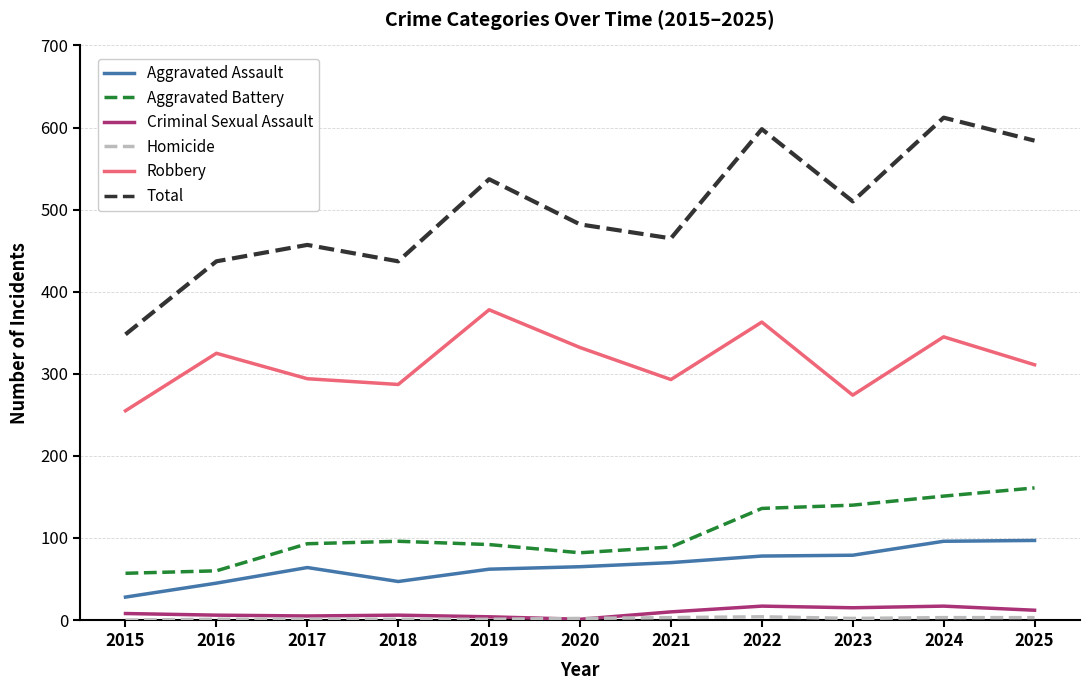

What is the sum of the Total values at 2017 and 2024?

1069